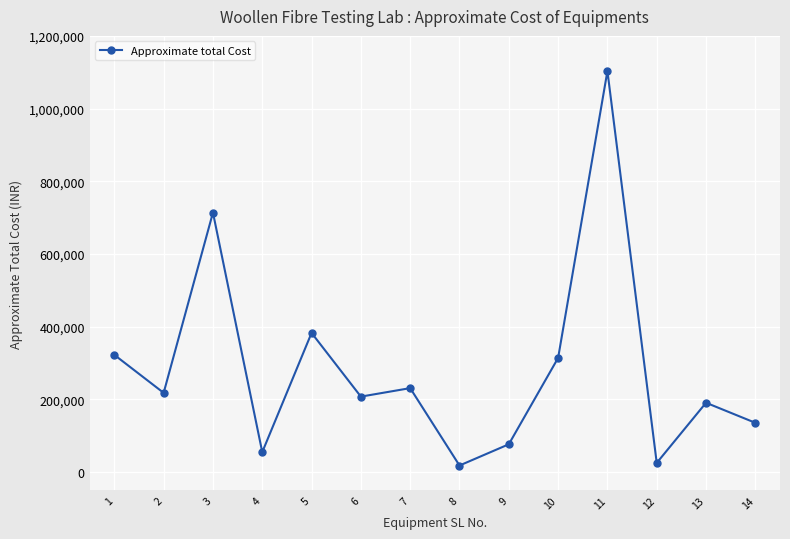

What is the maximum value shown in the chart?

1103300